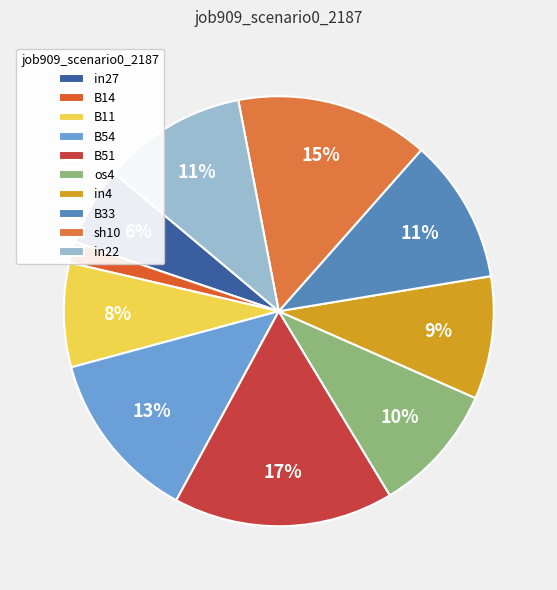

To the nearest percent, what is the difference between the sh10 and B11 slice percentages?

7%